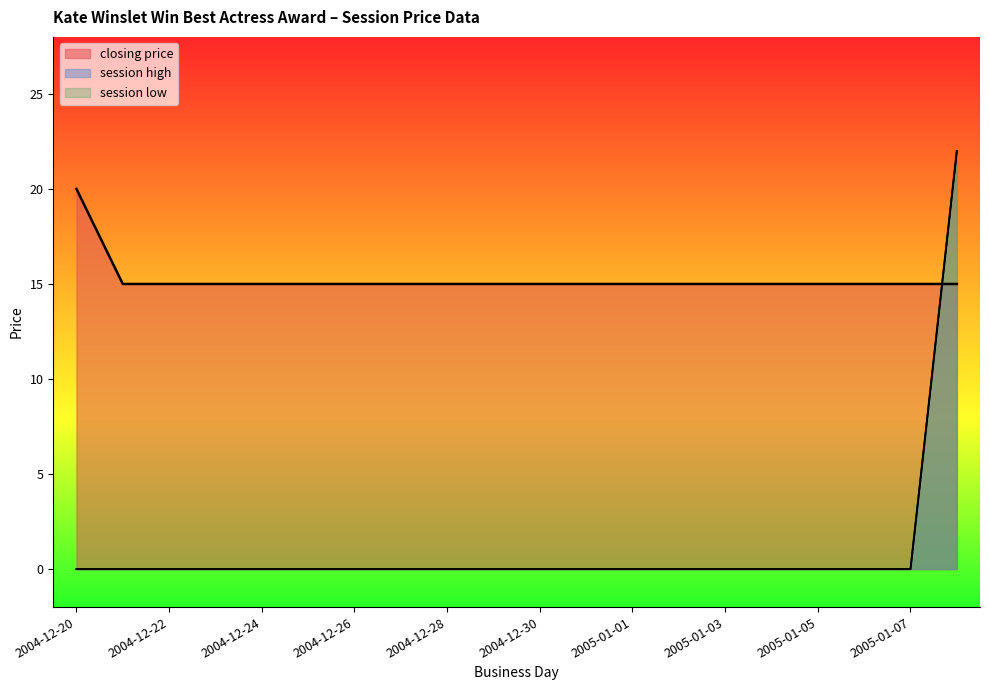

The value of session high at 2004-12-29 is 12. True or false?

False